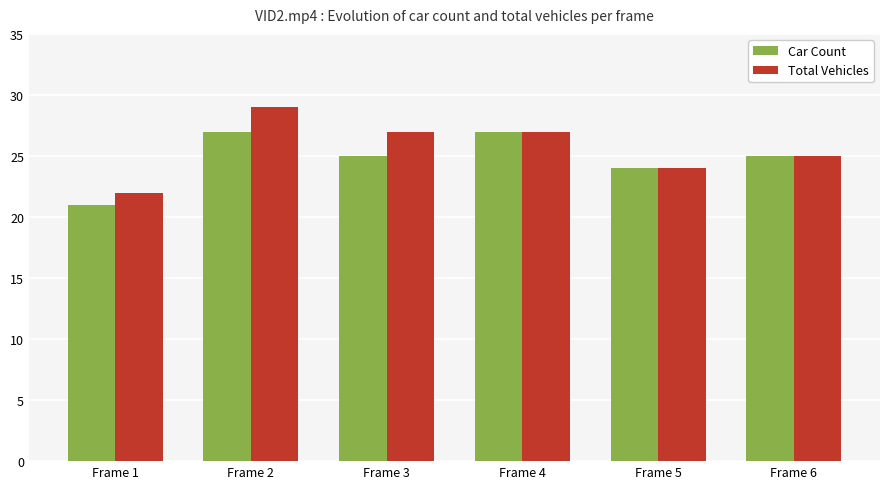

The value of Car Count at Frame 6 is 35. True or false?

False